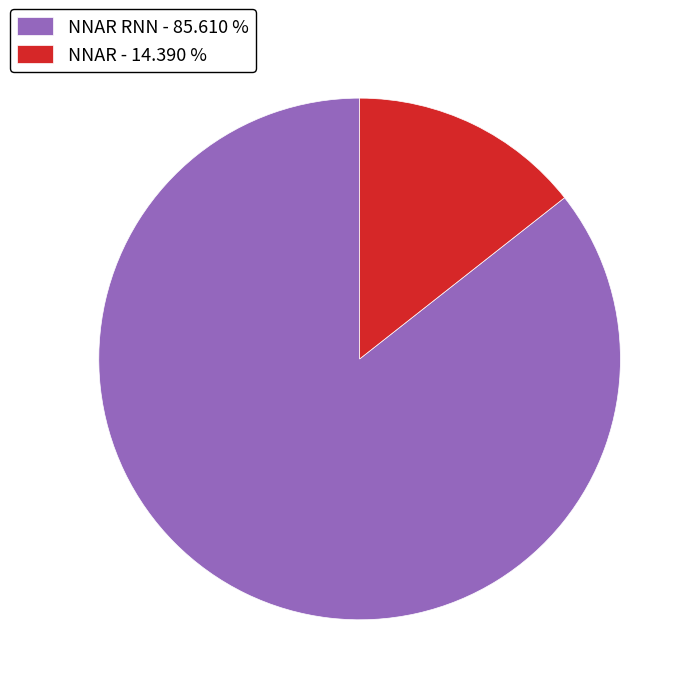

Which slice is the largest?

NNAR RNN - 85.610 %